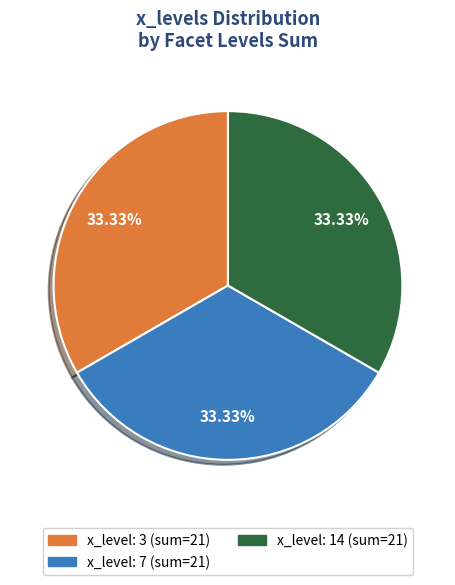

How many segments does this pie chart have?

3